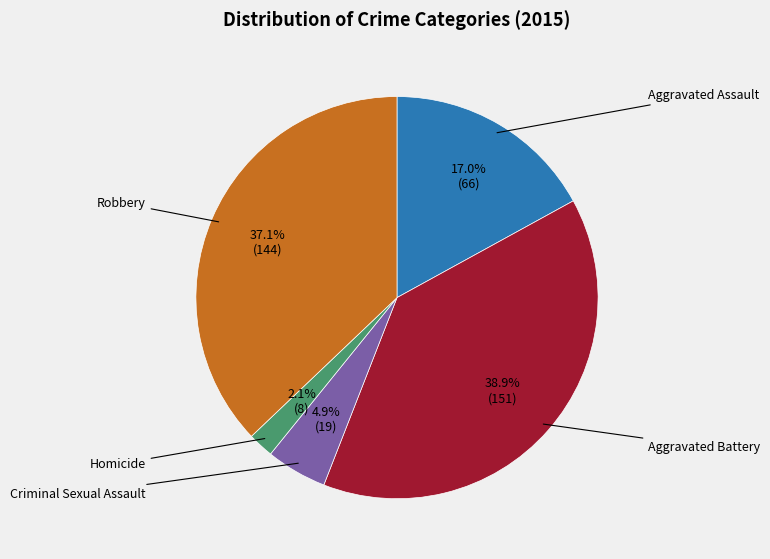

Does any single category account for the majority?

No